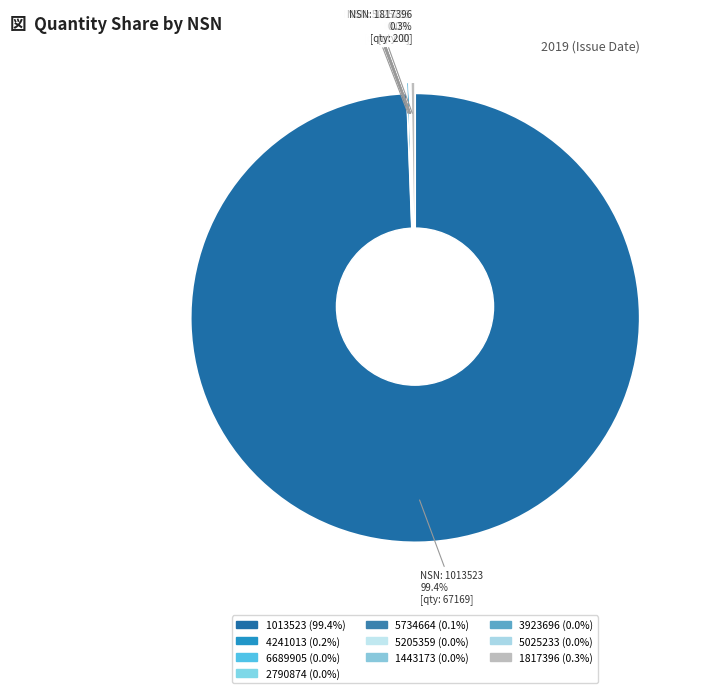

Is it true that 5970251443173 is 1% of the pie?

False